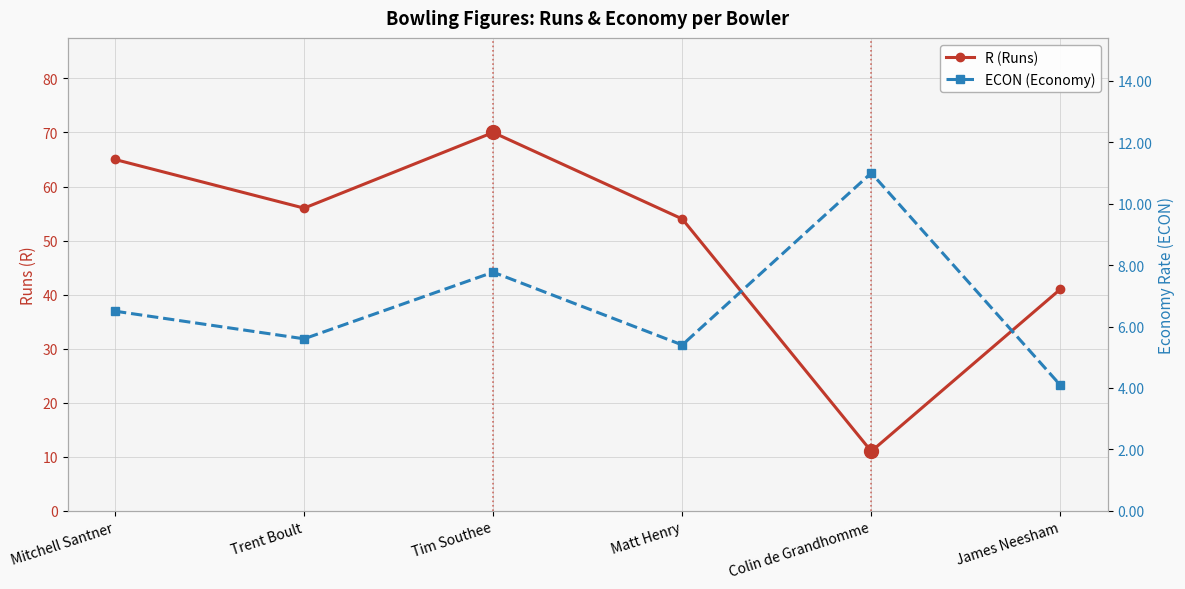

True or false: R (Runs) and ECON (Economy) cross at least once.

False